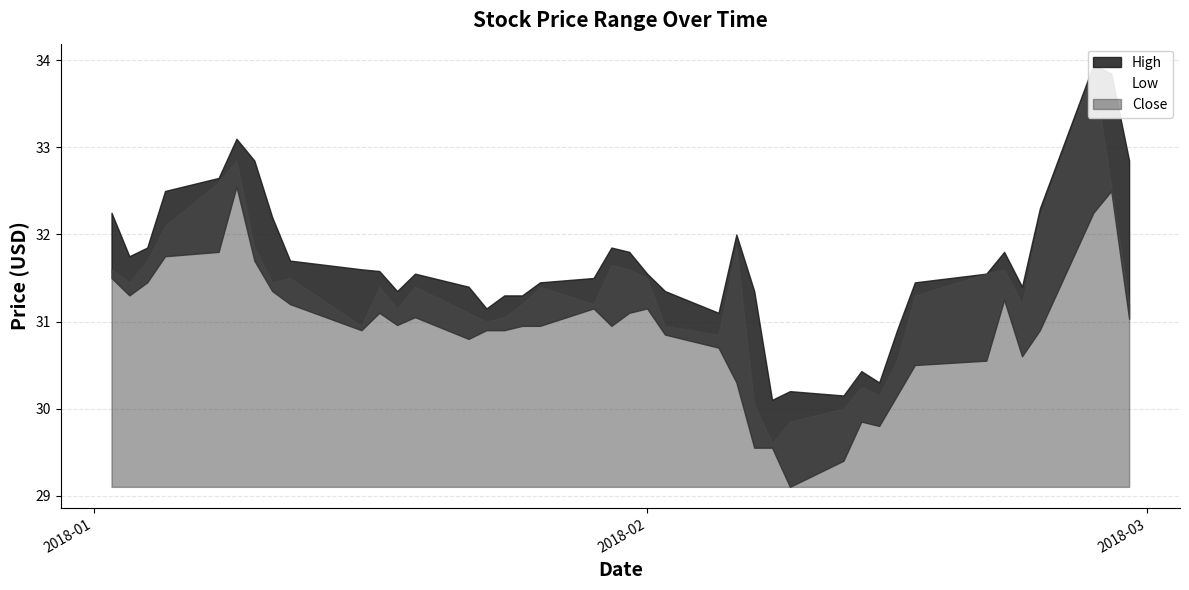

At 39, list the series in order from smallest to largest.

Low, Close, High